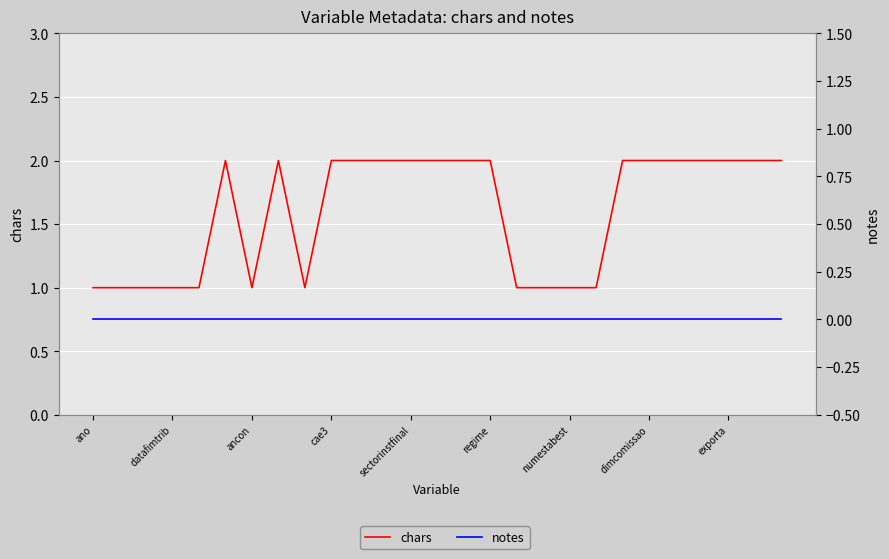

True or false: notes and chars cross at least once.

False